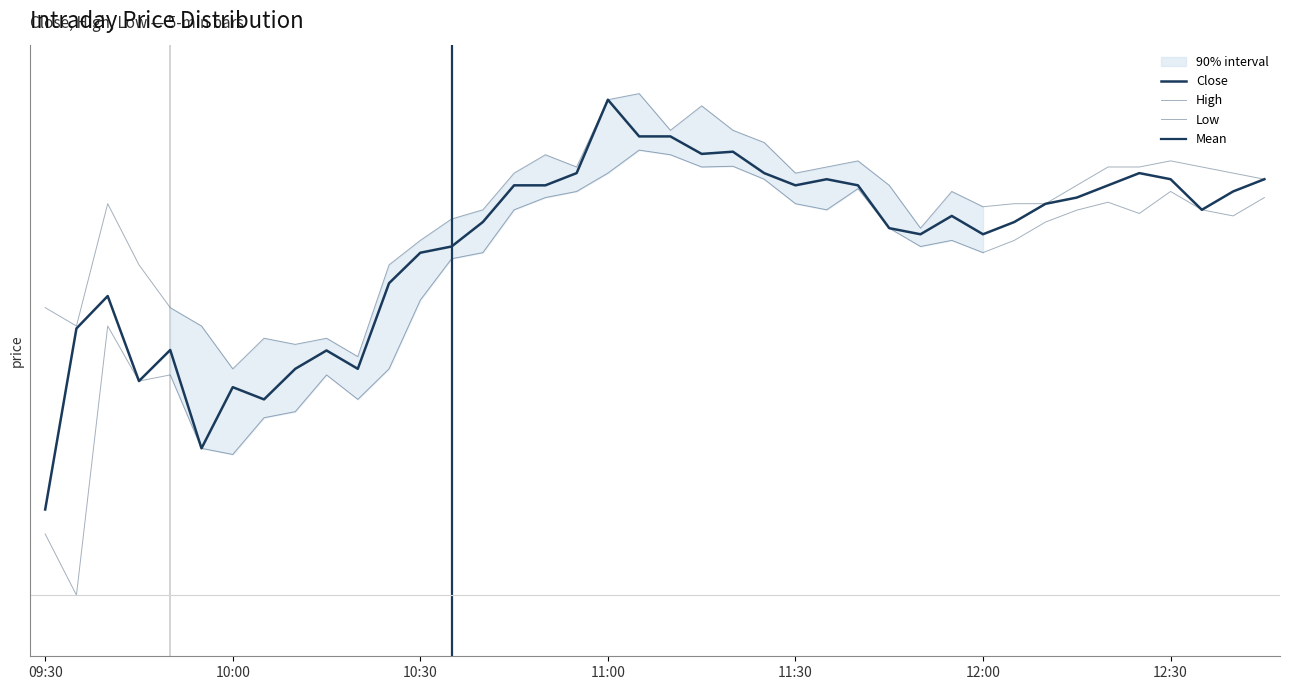

What position from the left is 10:55?

18